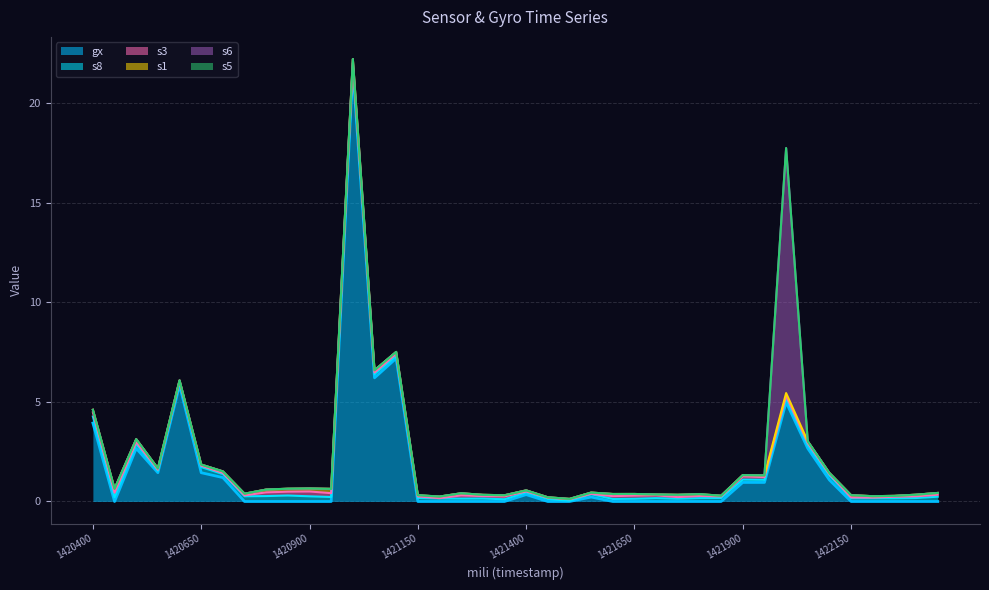

Is the value of gx at 1422250 greater than the value of s1 at 1421600?

No